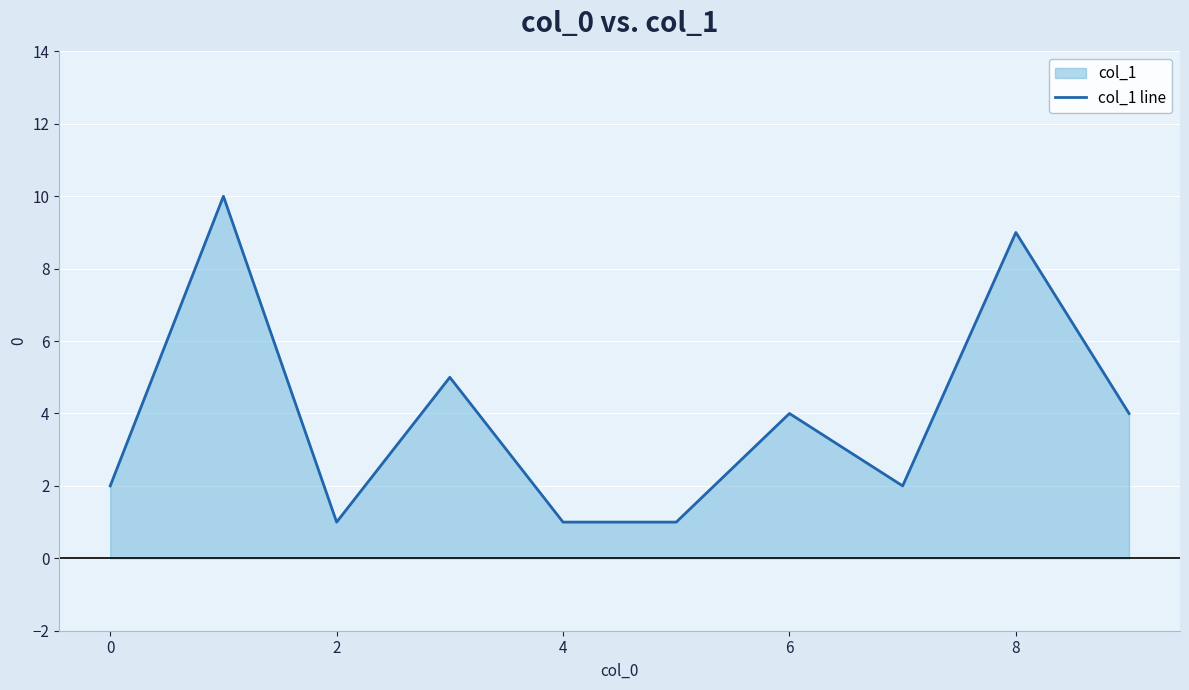

What is the difference between the maximum and minimum values?

9